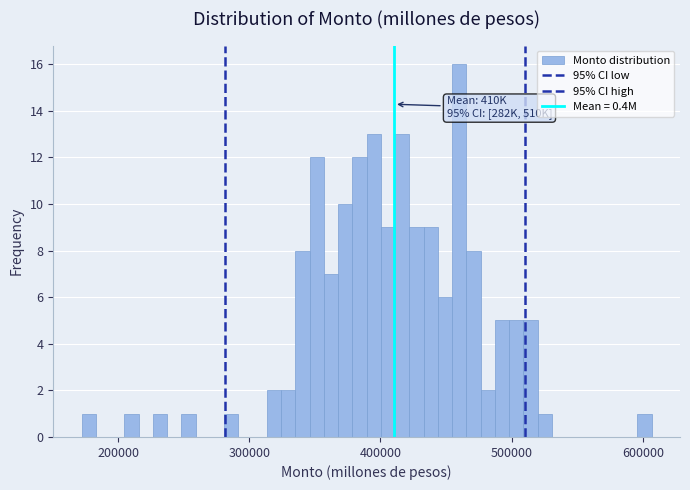

Around what value on the x-axis is the tallest bar? Give the approximate position of its centre, as read against the axis.

460000